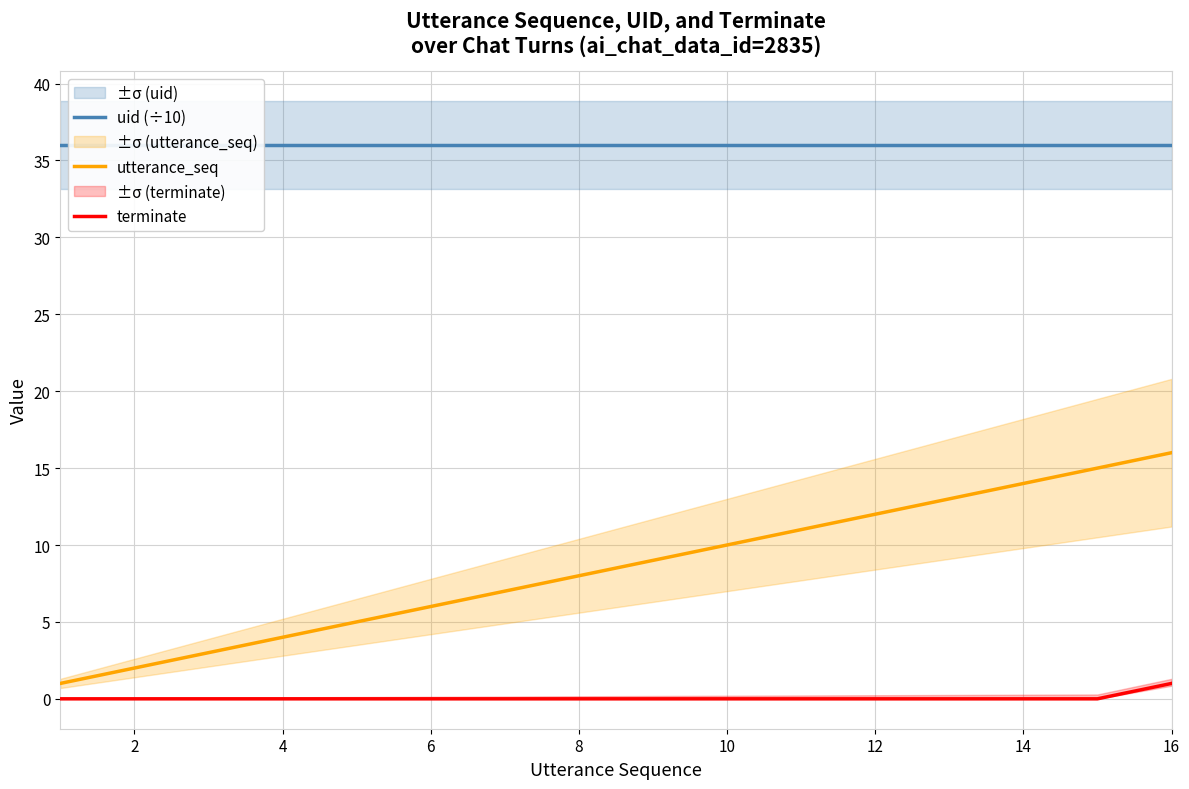

True or false: uid (÷10) and terminate cross at least once.

False